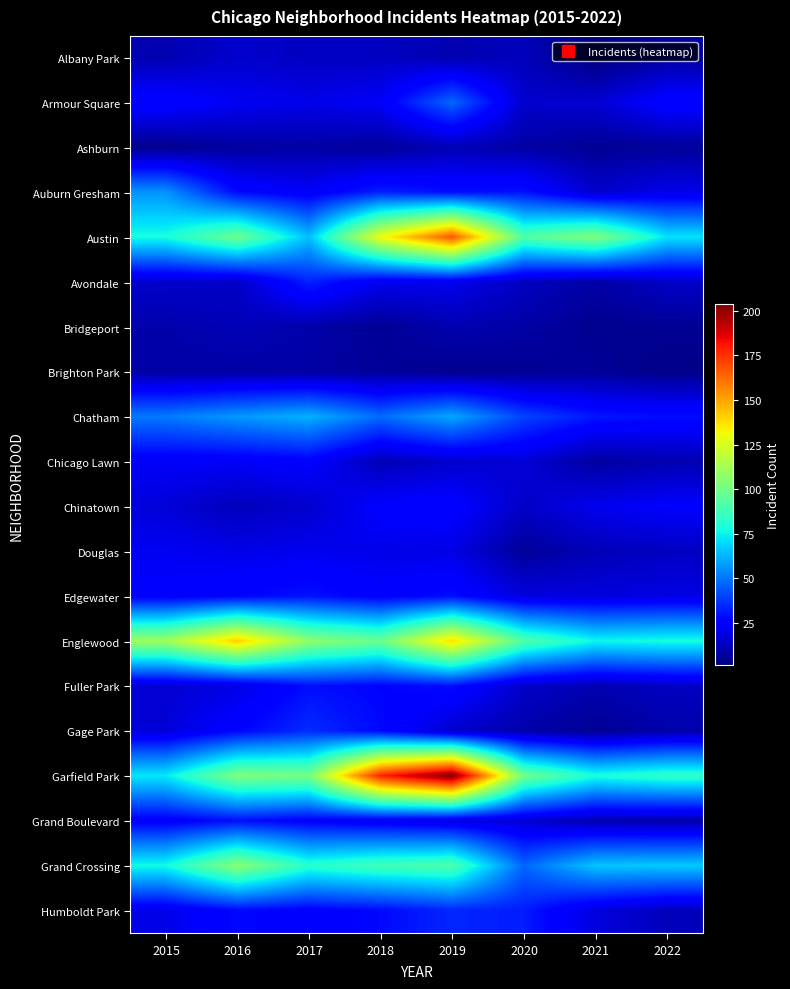

What is the minimum value shown in the chart?

1